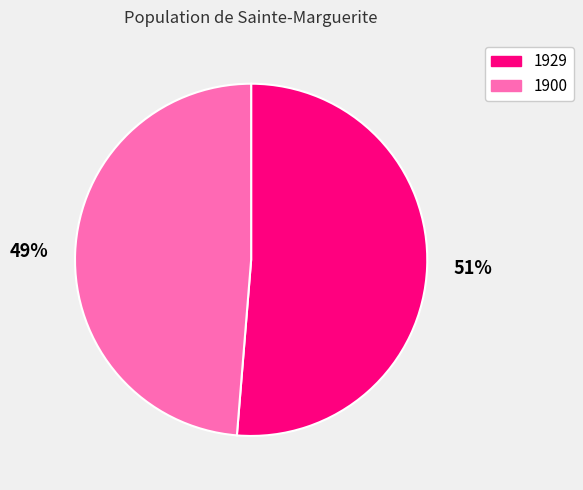

To the nearest percent, what is the combined percentage of 51% and 49%?

100%